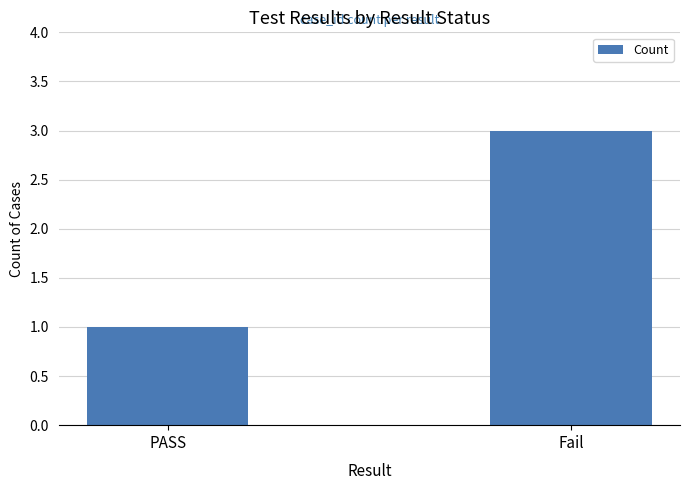

List the labels in order of value, largest first.

Fail, PASS